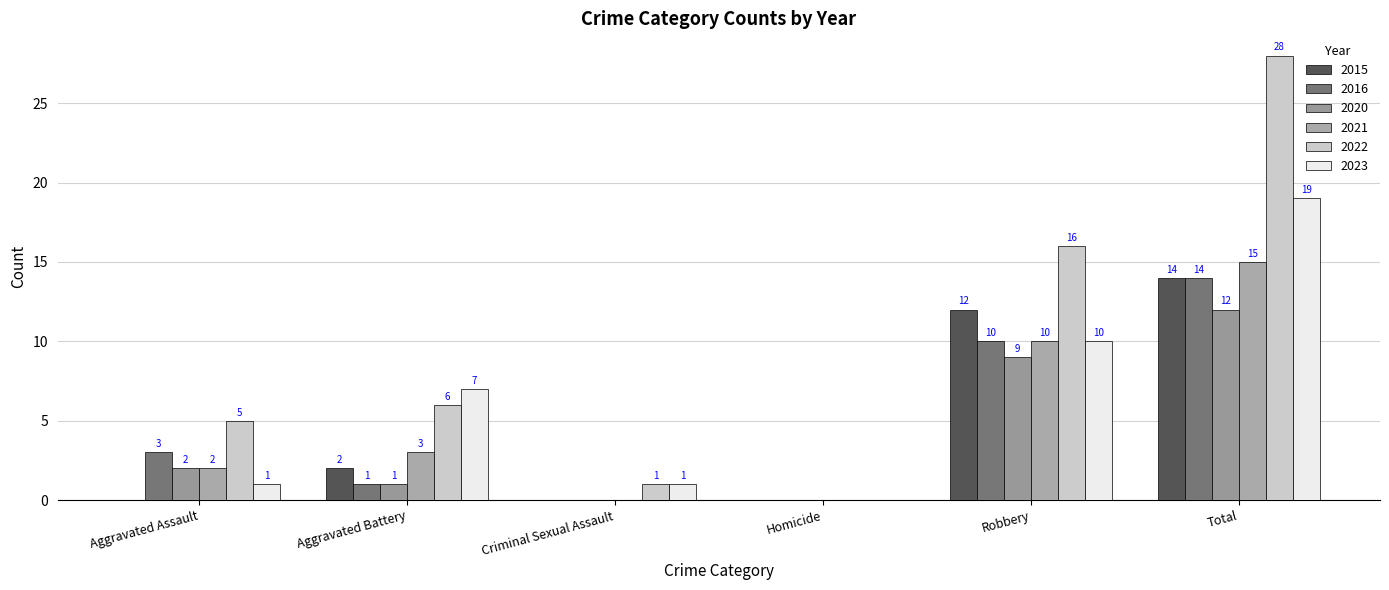

What is the average value of the 2021 series?

5